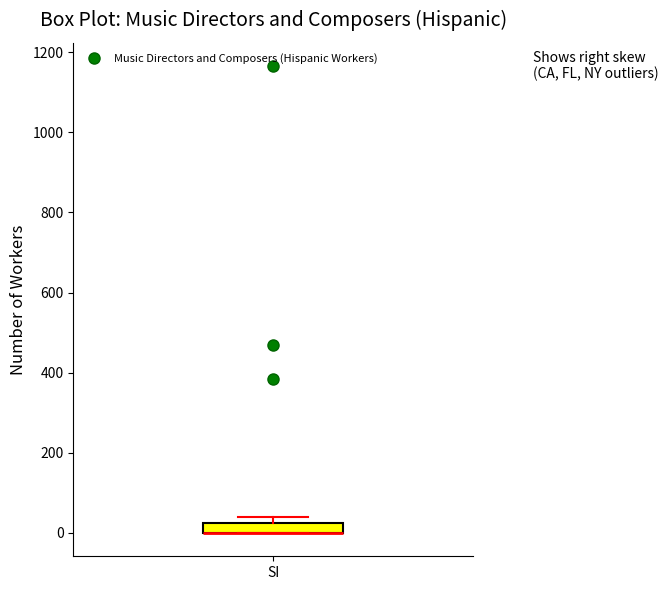

Where is the lower edge of the box for SI on the y-axis? The values are not printed on the chart, so give them approximately, as read against the axis.

0